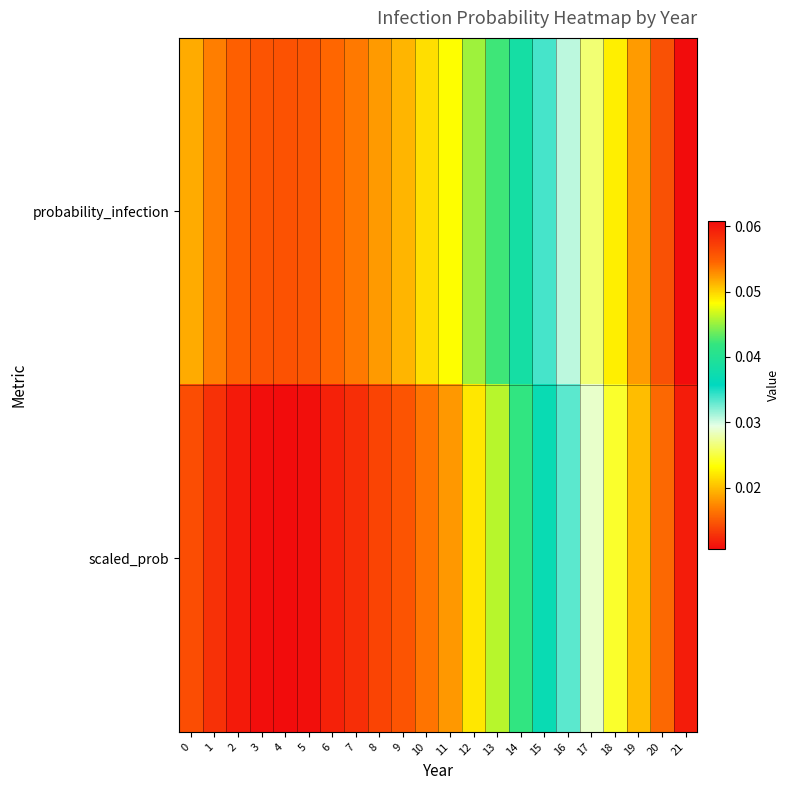

What is the total value across all series at 12?

0.1